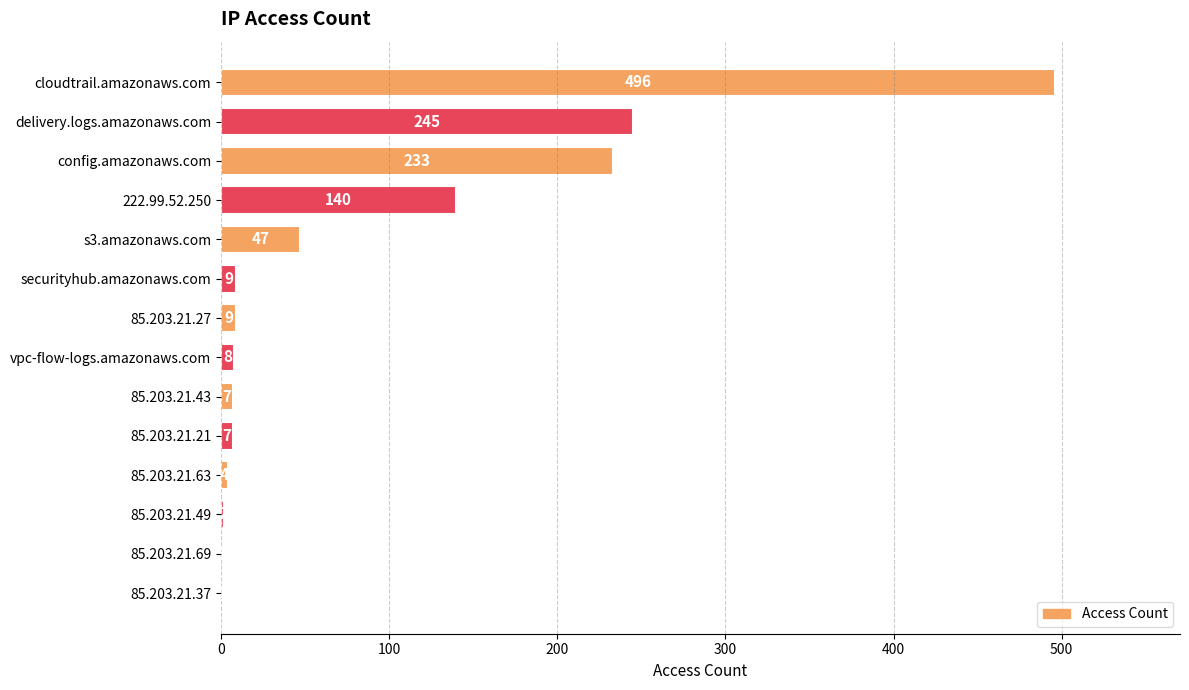

How many series are shown in this chart?

1